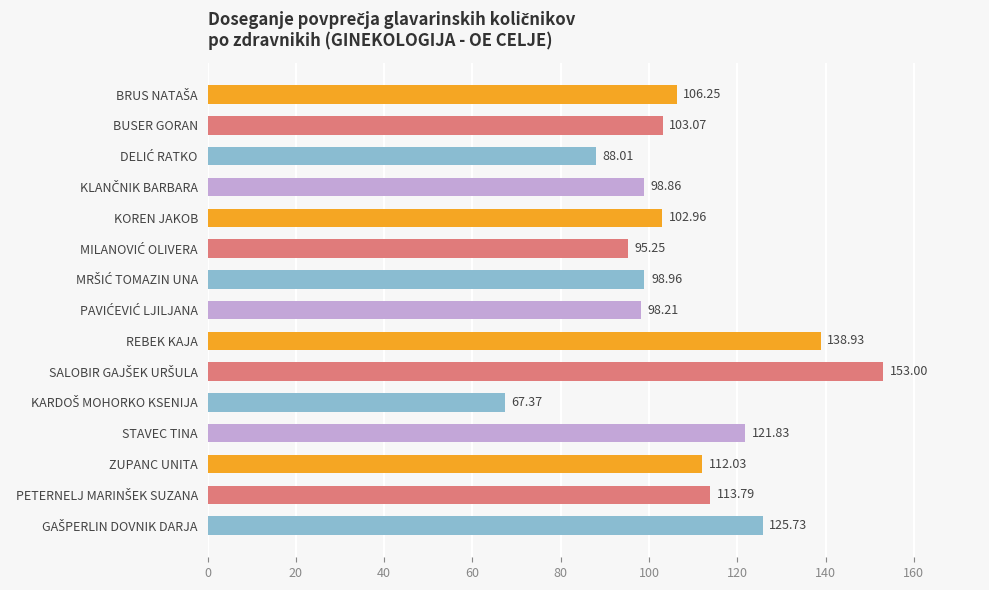

What is the average value?

108.3